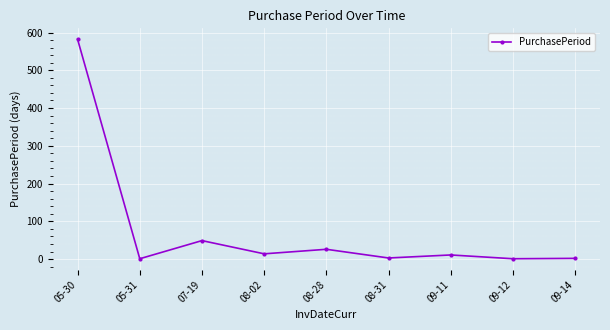

How many interior local peaks (higher than both neighbors) does the data have?

3